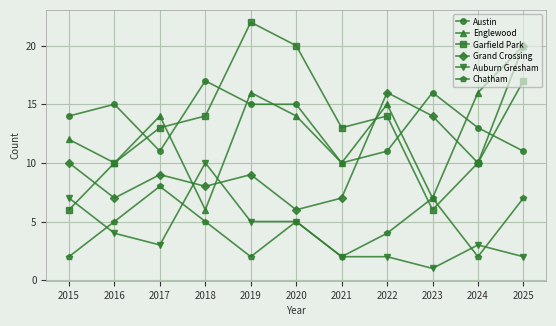

What is the sum of the Auburn Gresham values at 2021 and 2025?

4